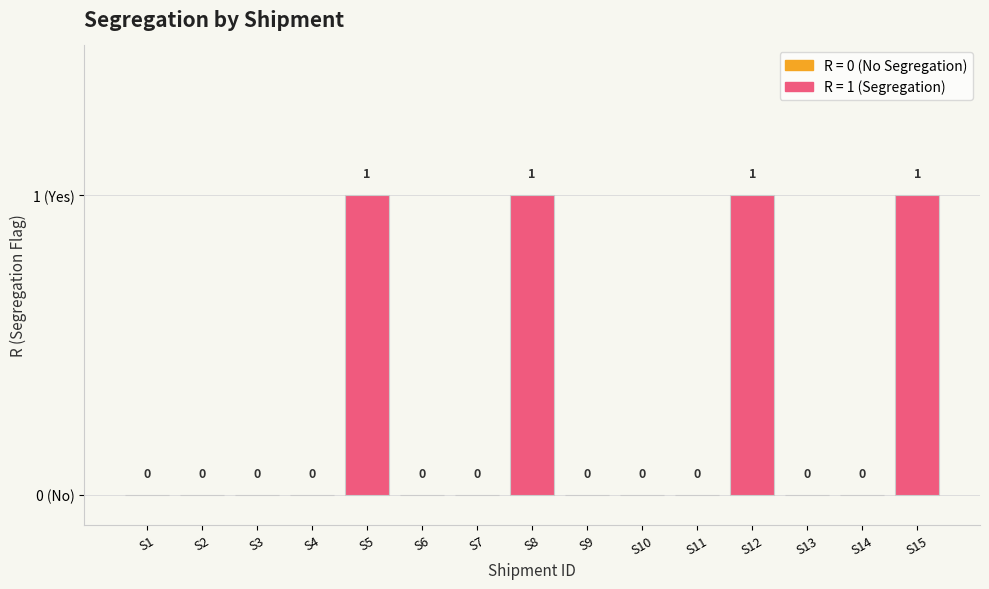

At which label is the value closest to 0?

S1